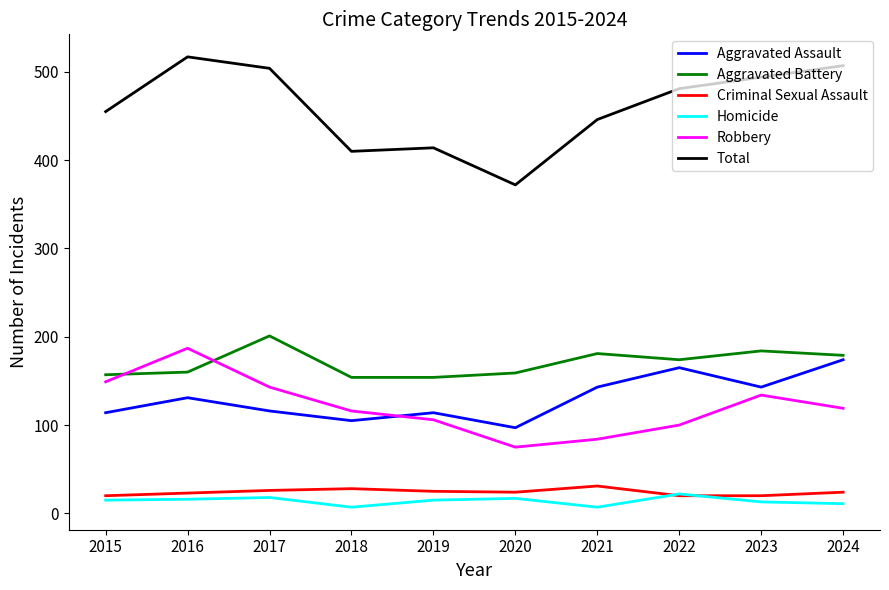

Where is the first local maximum for Aggravated Assault?

2016